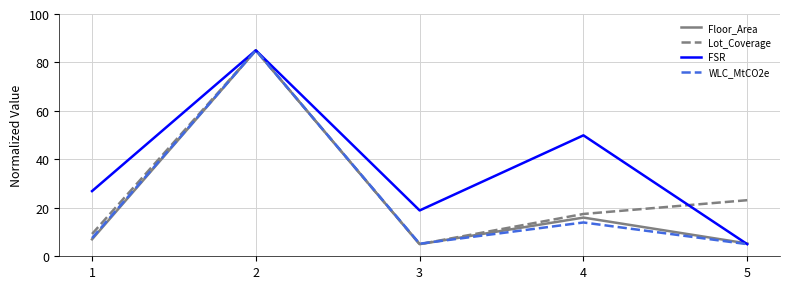

The FSR series shows 18.9 at 3. True or false?

True